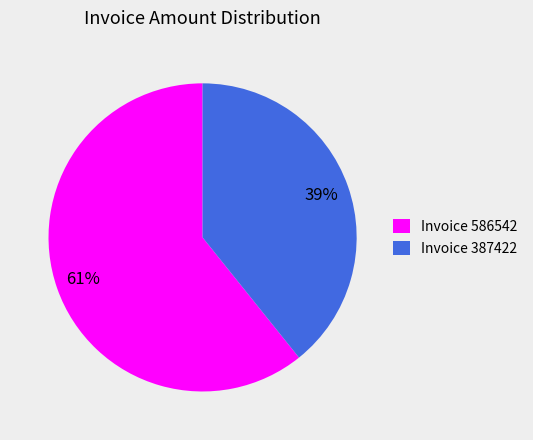

What is the ratio of the value at Invoice 387422 to the value at Invoice 586542?

0.6